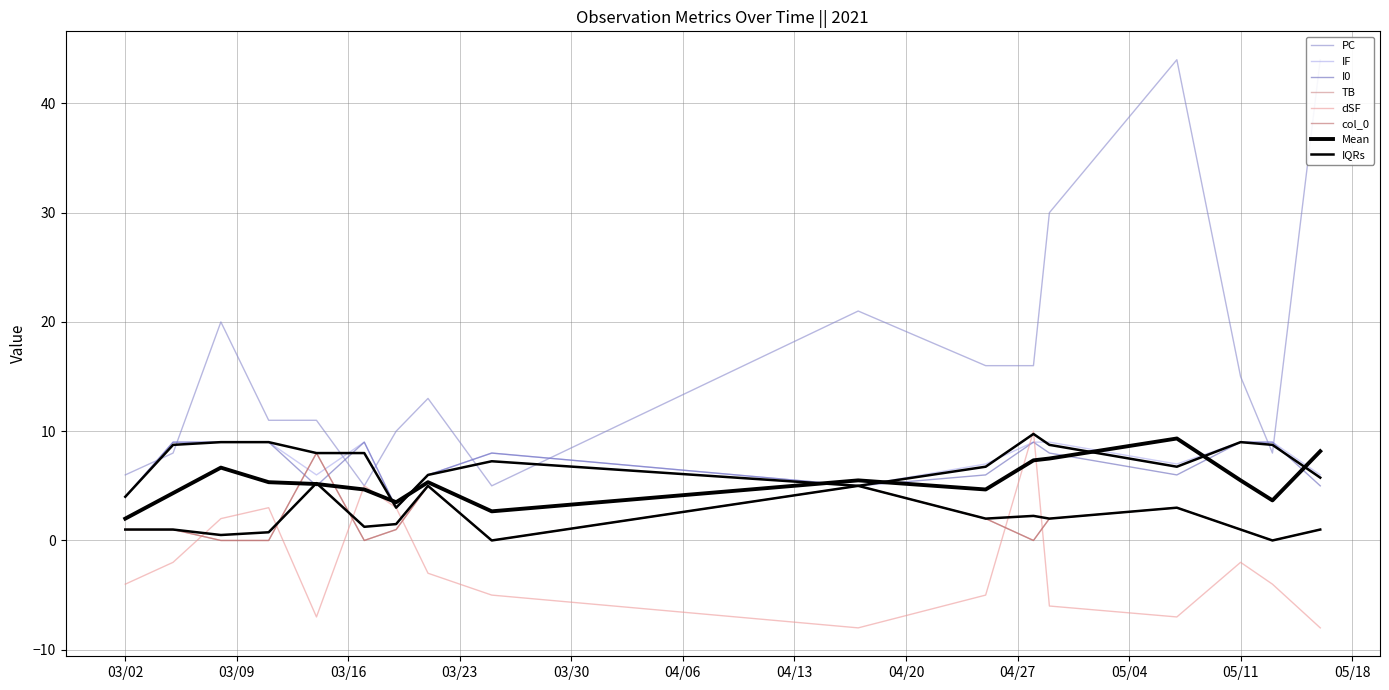

Which has a higher value, 2021-03-05 or 2021-03-08?

2021-03-08